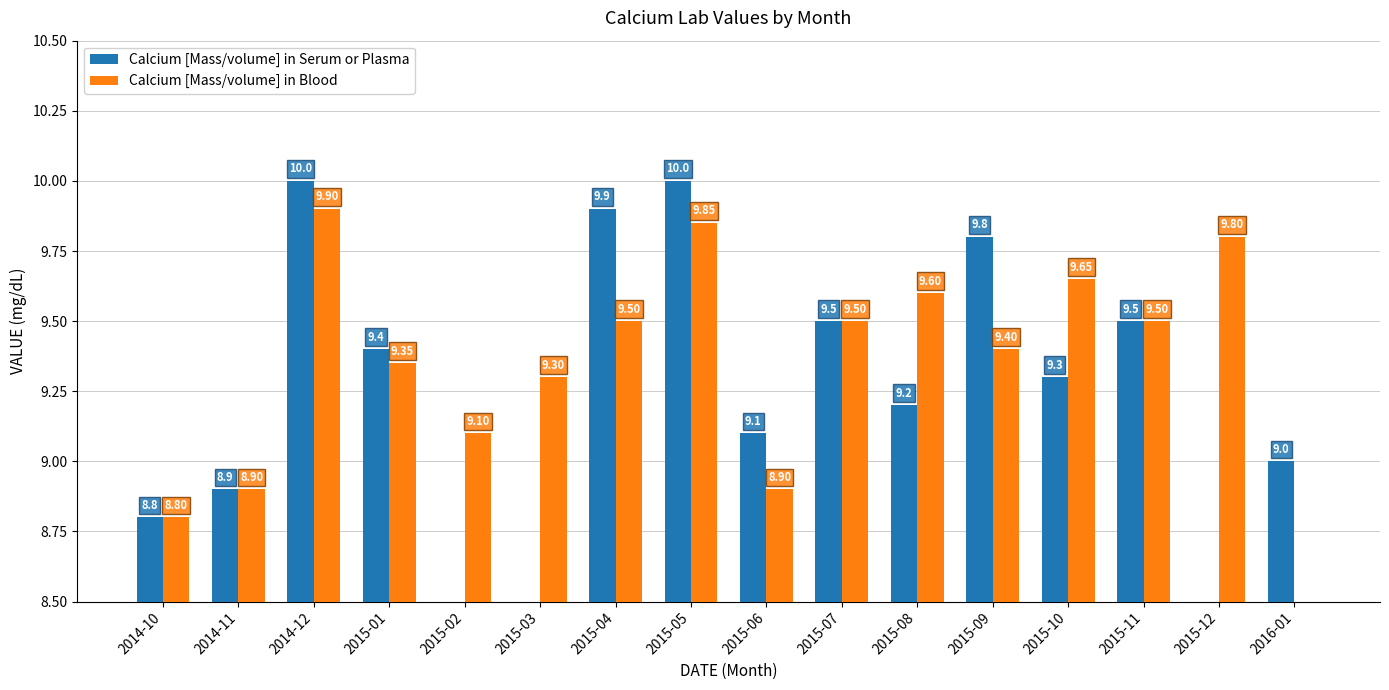

Read the Calcium [Mass/volume] in Serum or Plasma value at 2015-11.

9.5